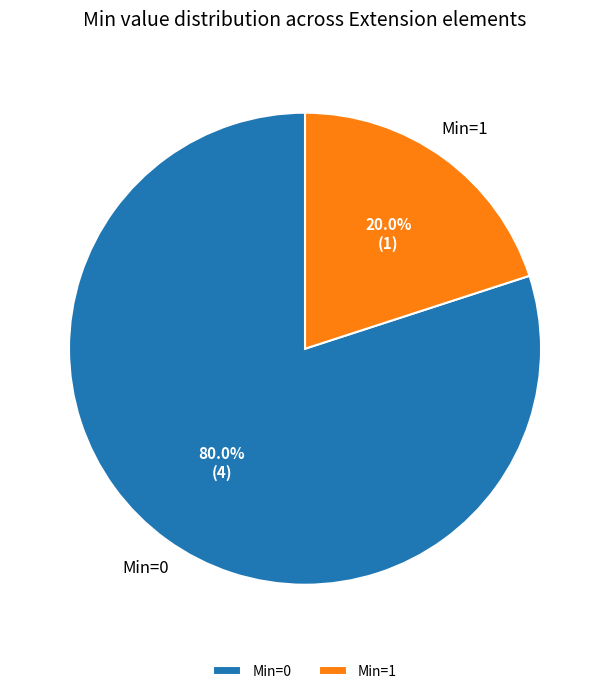

Rank the categories by value from highest to lowest.

Min=0, Min=1